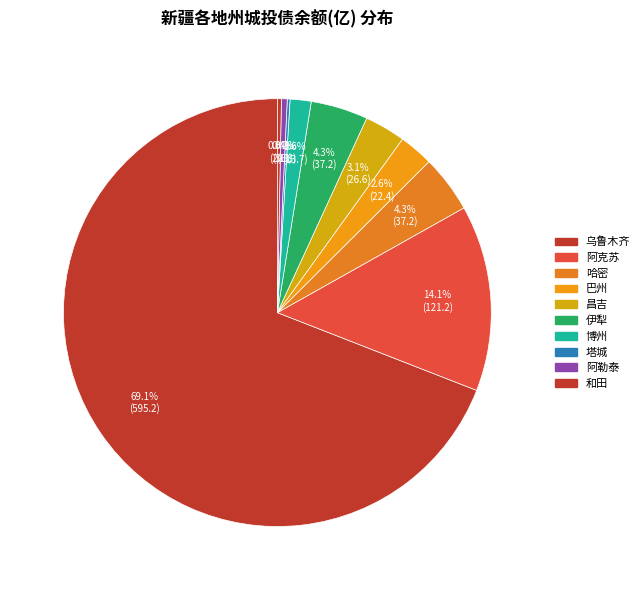

To the nearest percent, what is the average slice percentage?

10%